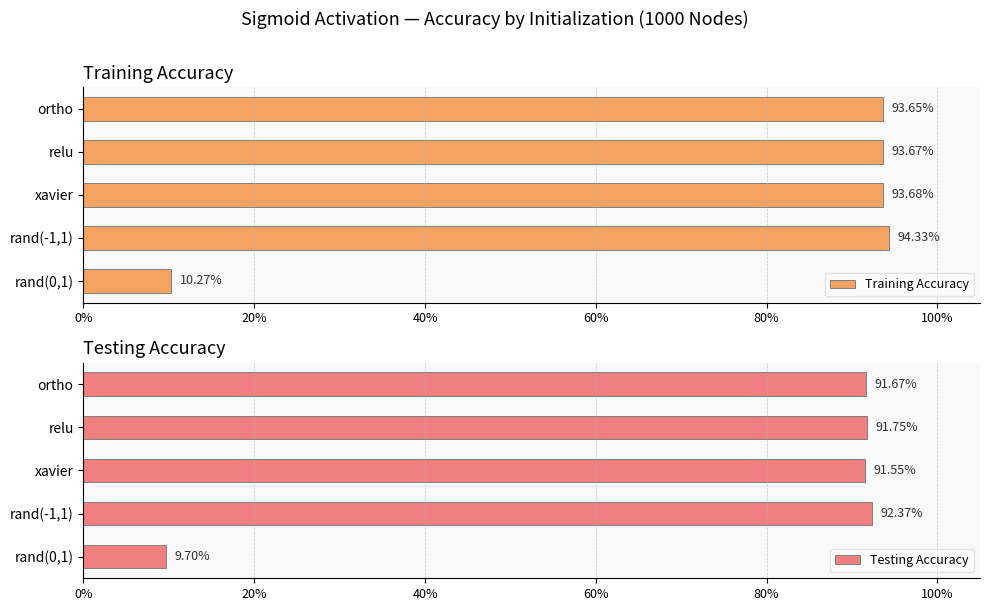

List the series in order of their peak value, highest first.

Training Accuracy, Testing Accuracy